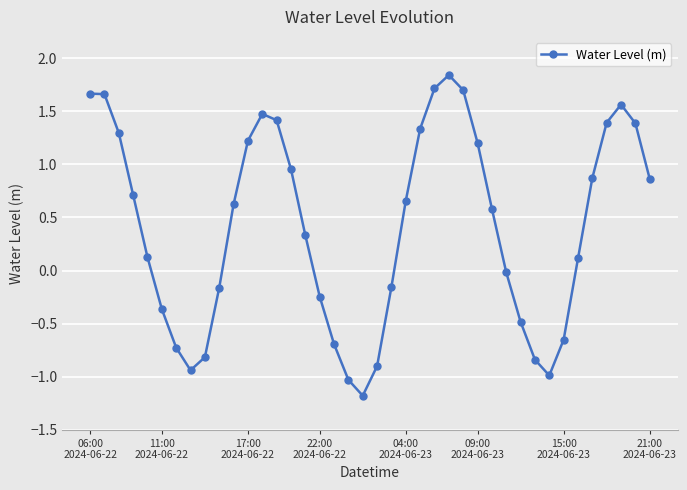

How many points are lower than both their immediate neighbors (excluding endpoints)?

3